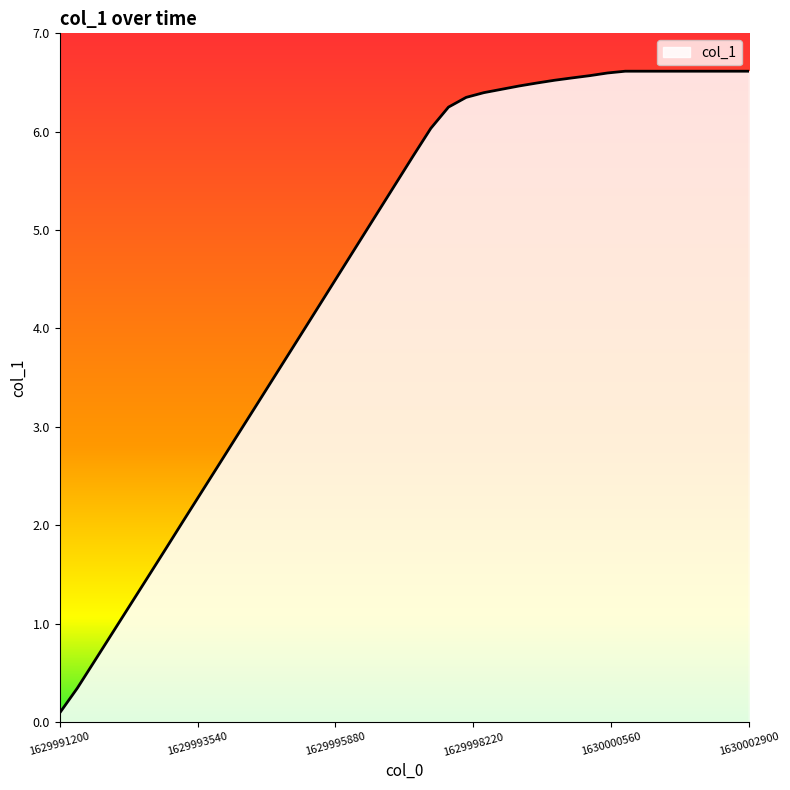

What is the greatest value displayed?

6.6